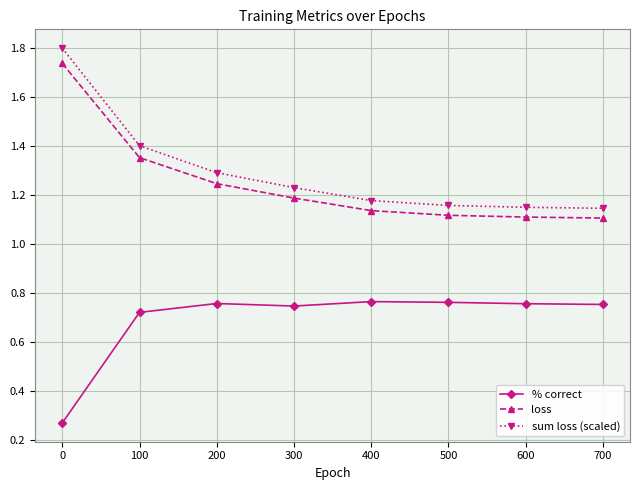

What are all the series names shown in the legend?

% correct, loss, sum loss (scaled)